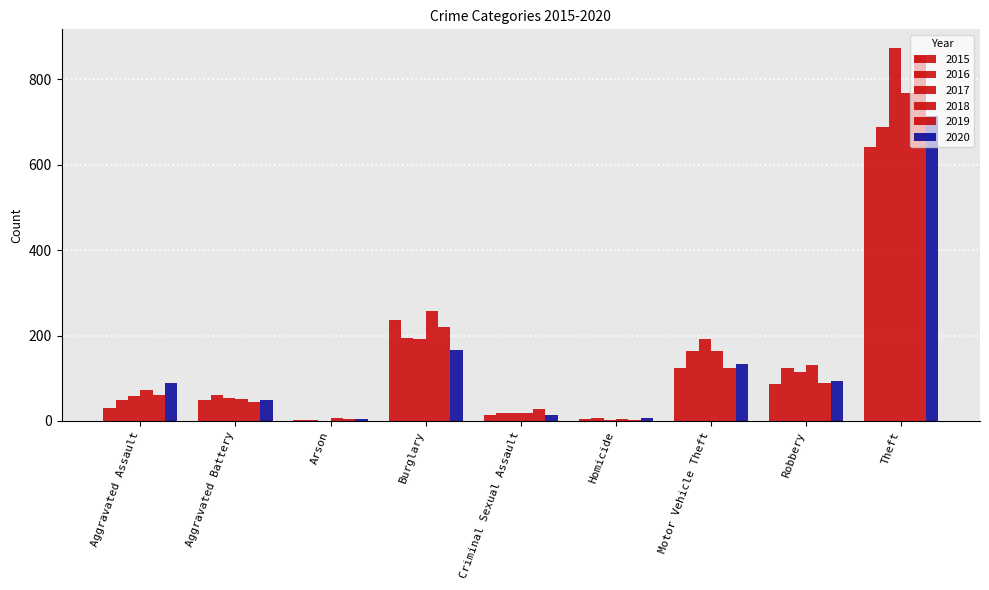

Is it true that 2020 equals 1082 at Theft?

False